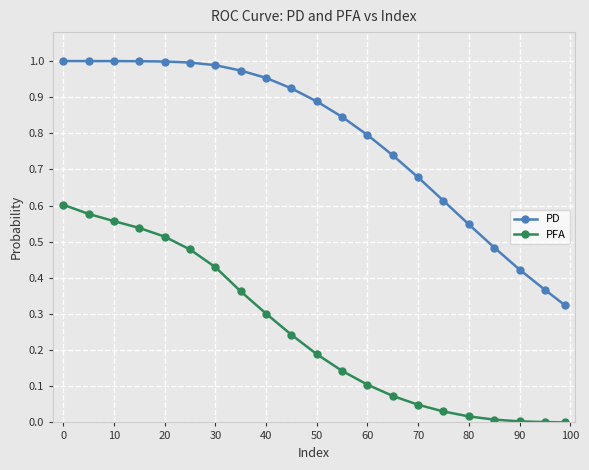

List the series in order of their peak value, highest first.

PD, PFA